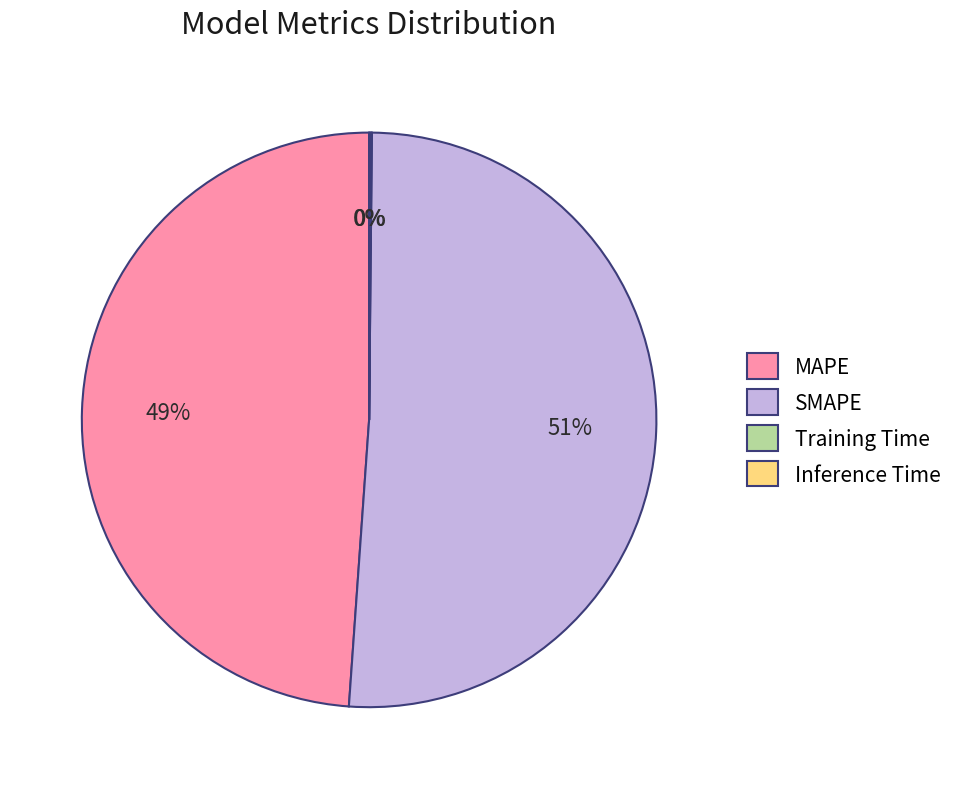

Which category has the biggest portion of the pie?

SMAPE